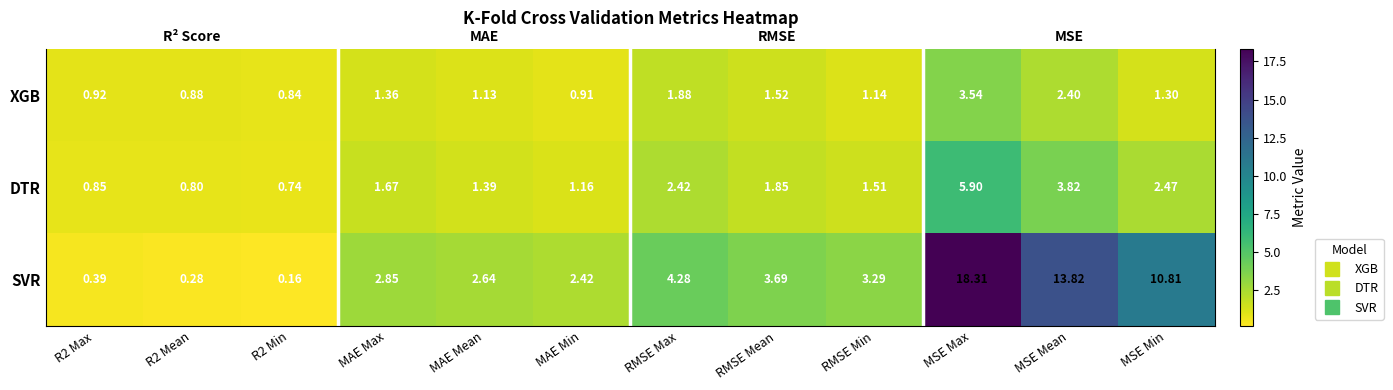

At how many categories does at least one series exceed 7?

3